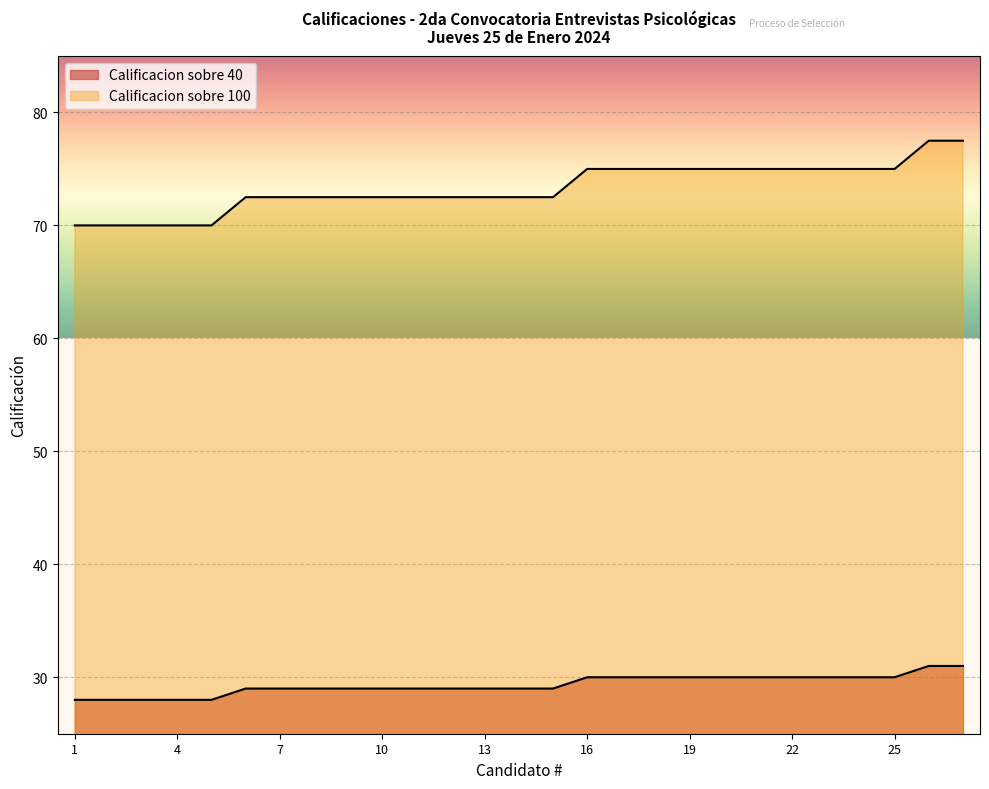

Rank the series by their maximum value, from lowest to highest.

Calificacion sobre 40, Calificacion sobre 100